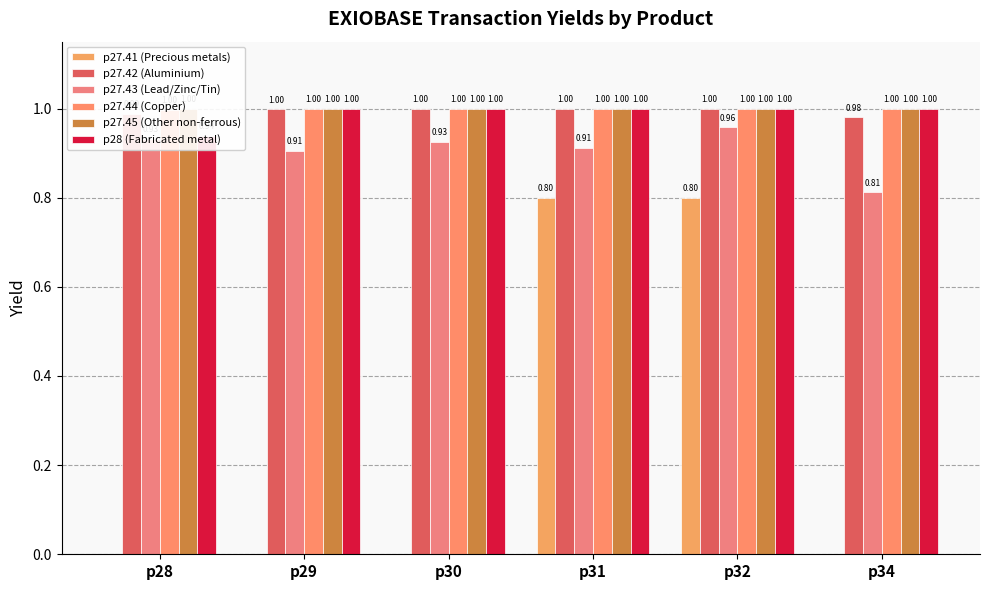

How many bars are there in each group?

6